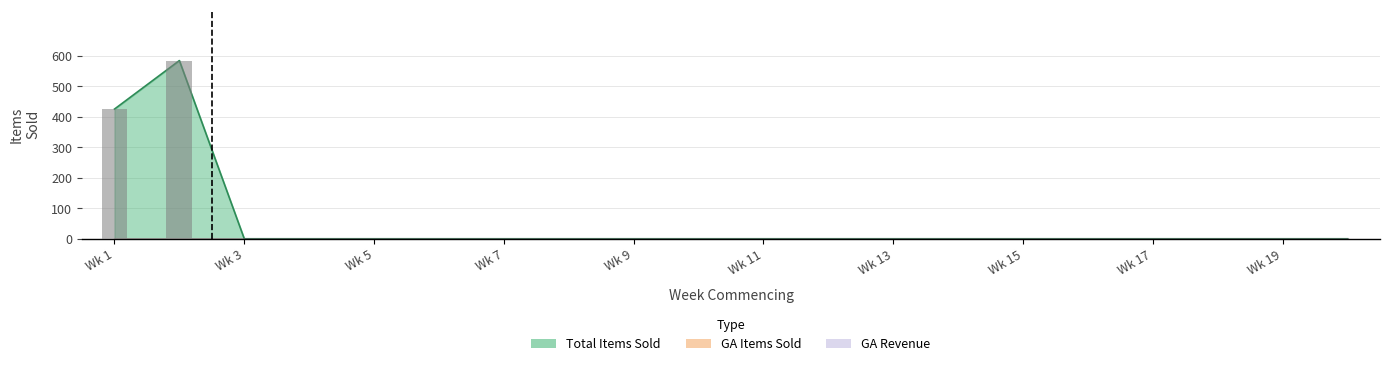

Does the chart contain stacked bars?

No